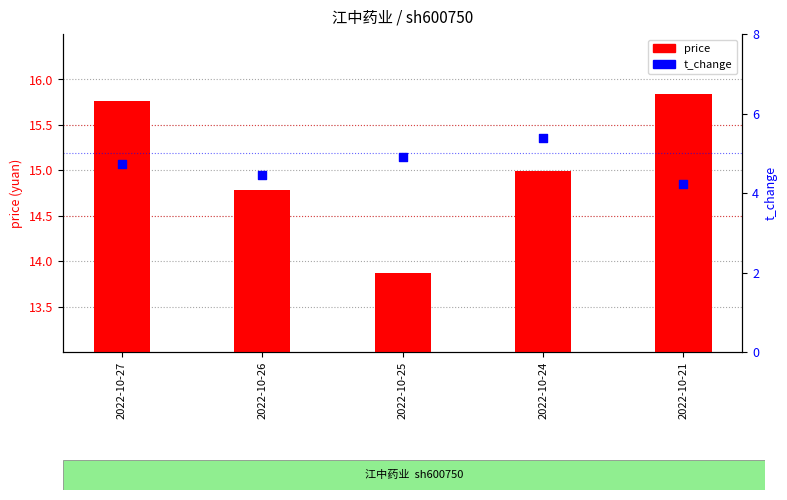

Which series has the largest total across all categories?

price